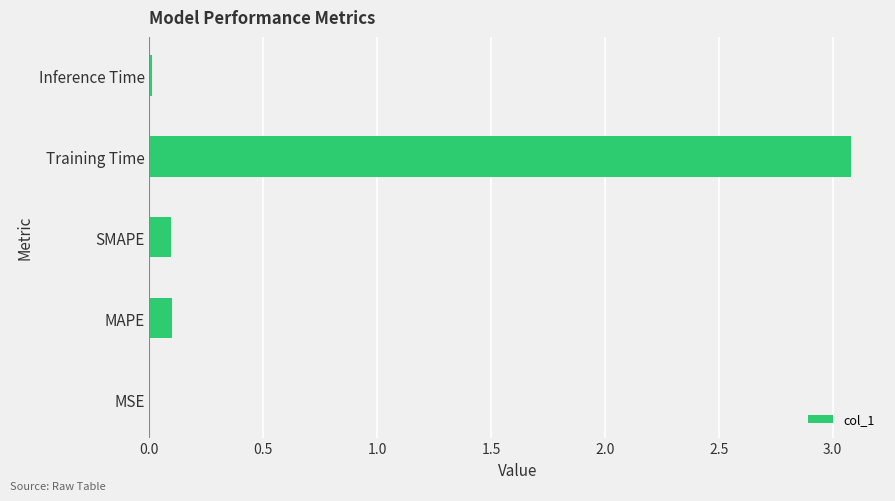

What is the sum of all values?

3.3